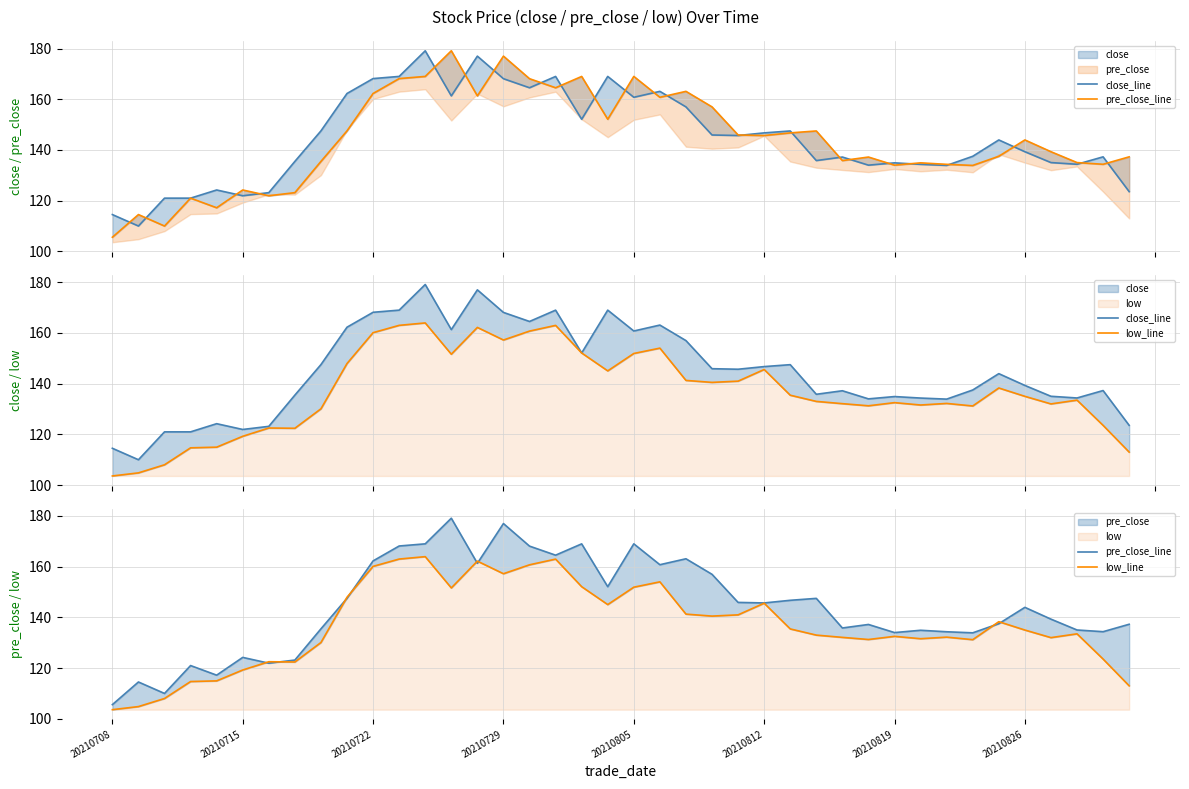

What is the minimum value shown in the chart?

103.6